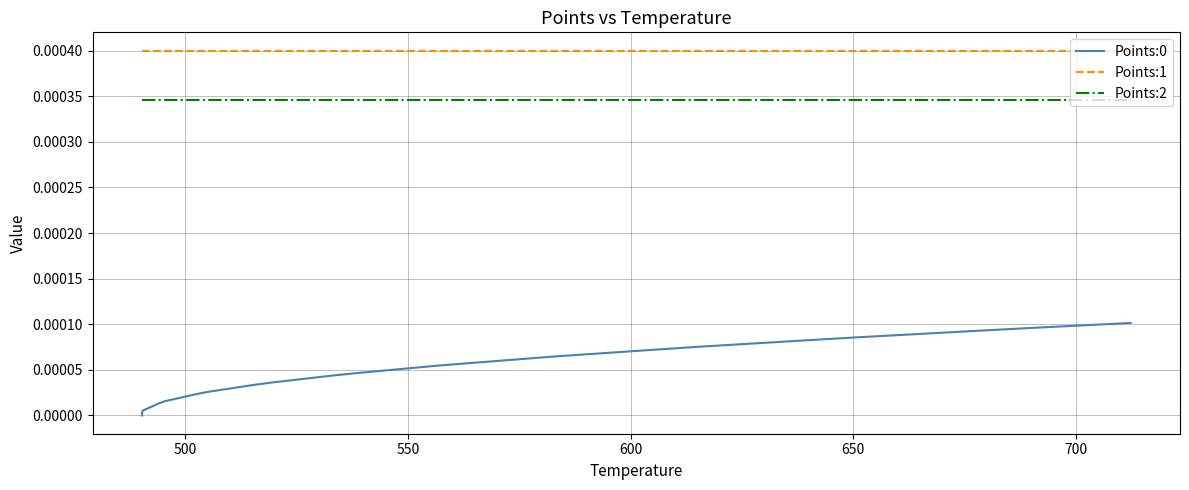

True or false: Points:1 and Points:2 intersect in this chart.

False